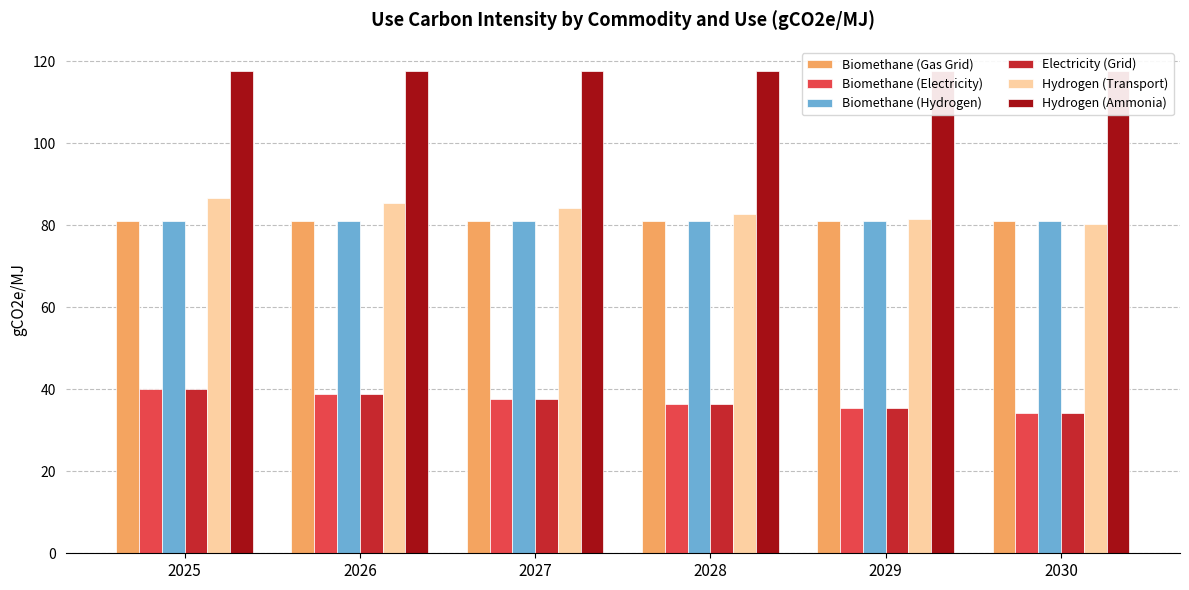

What are all the series names shown in the legend?

Biomethane (Gas Grid), Biomethane (Electricity), Biomethane (Hydrogen), Electricity (Grid), Hydrogen (Transport), Hydrogen (Ammonia)